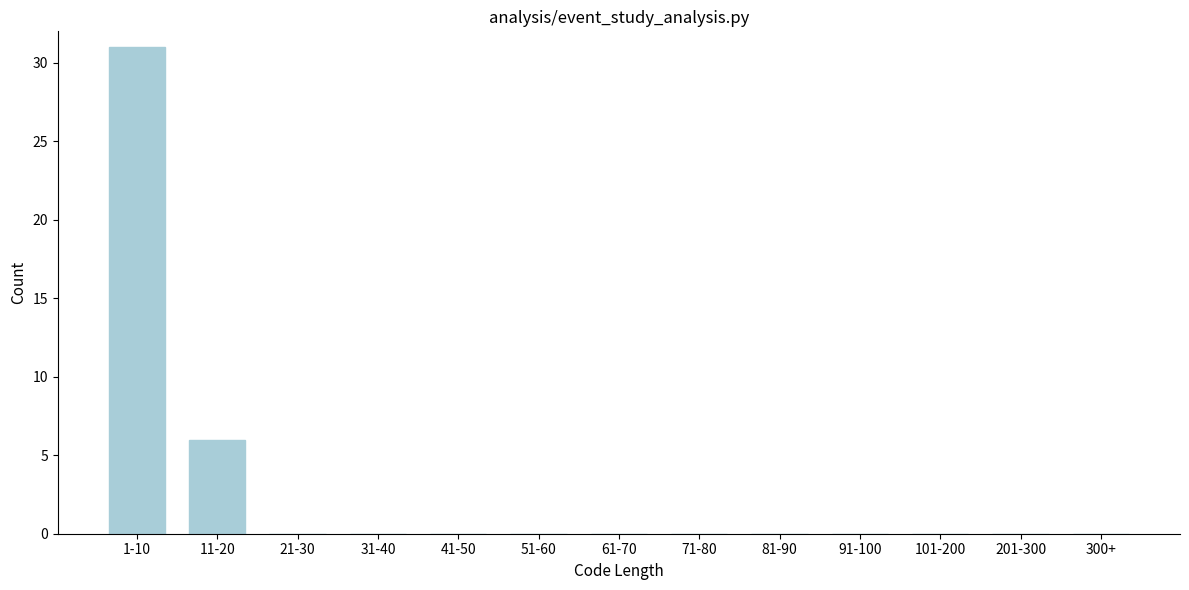

Reading left to right, transcribe all the data shown in this chart.

1-10=31	11-20=6	21-30=0	31-40=0	41-50=0	51-60=0	61-70=0	71-80=0	81-90=0	91-100=0	101-200=0	201-300=0	300+=0